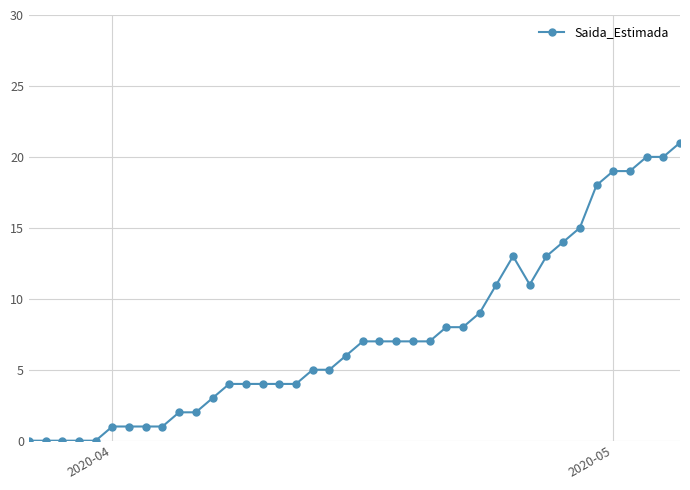

What is the sum of all values?

301